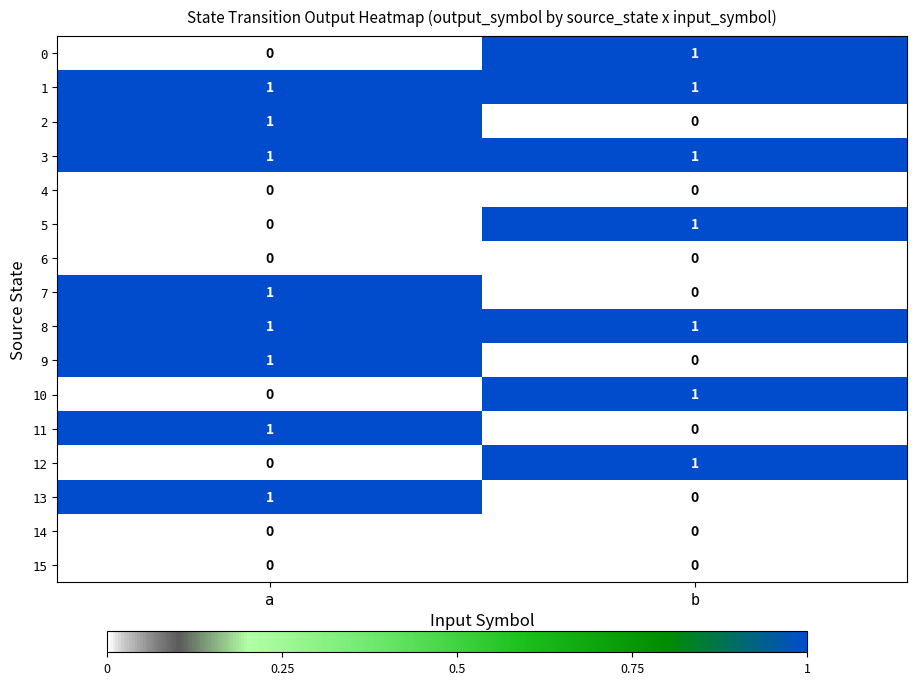

The 11 series shows 1 at b. True or false?

False